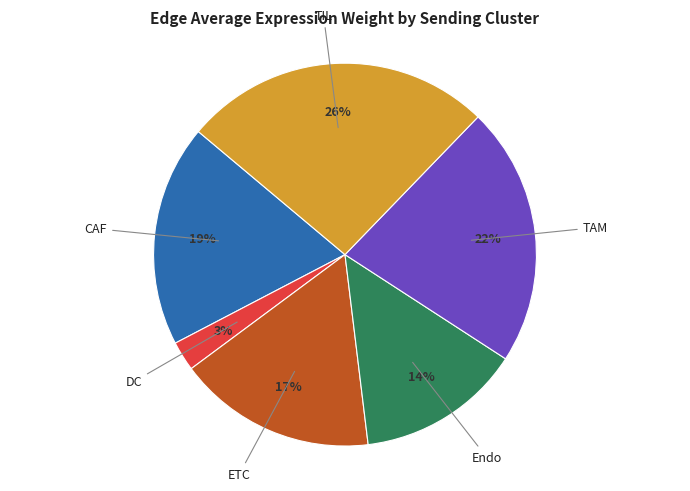

Is it true that DC is 3% of the pie?

True